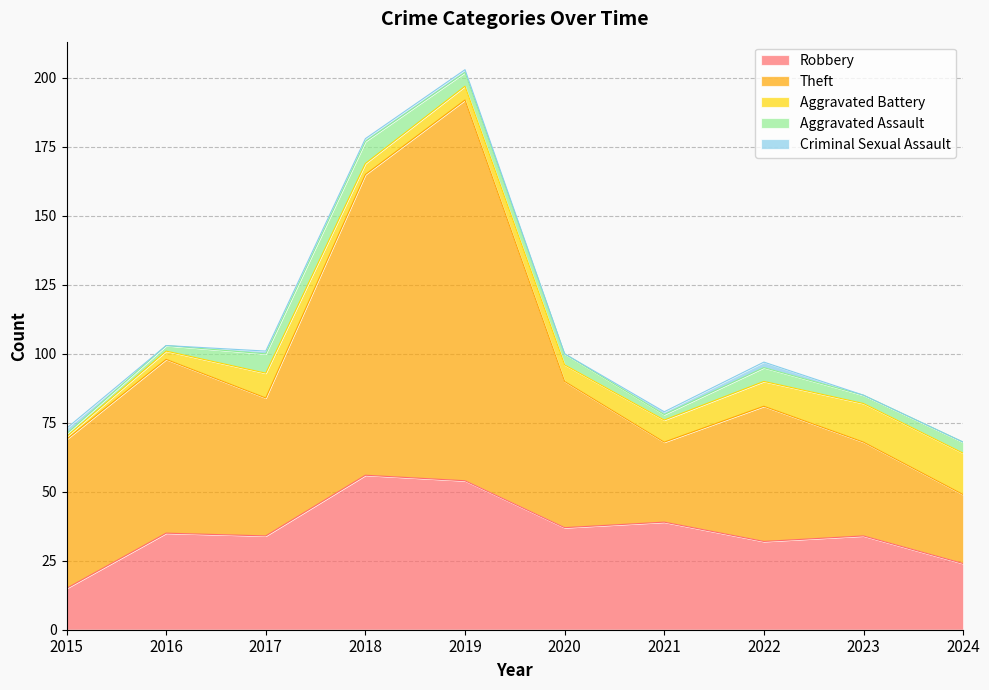

In Robbery, how many points are higher than both neighbors (excluding endpoints)?

4